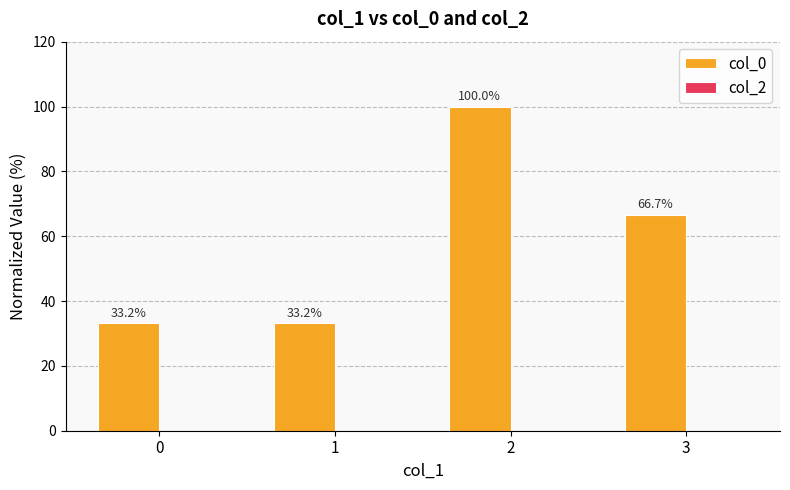

Approximately how many times larger is the value at 1 compared to 0?

1.0